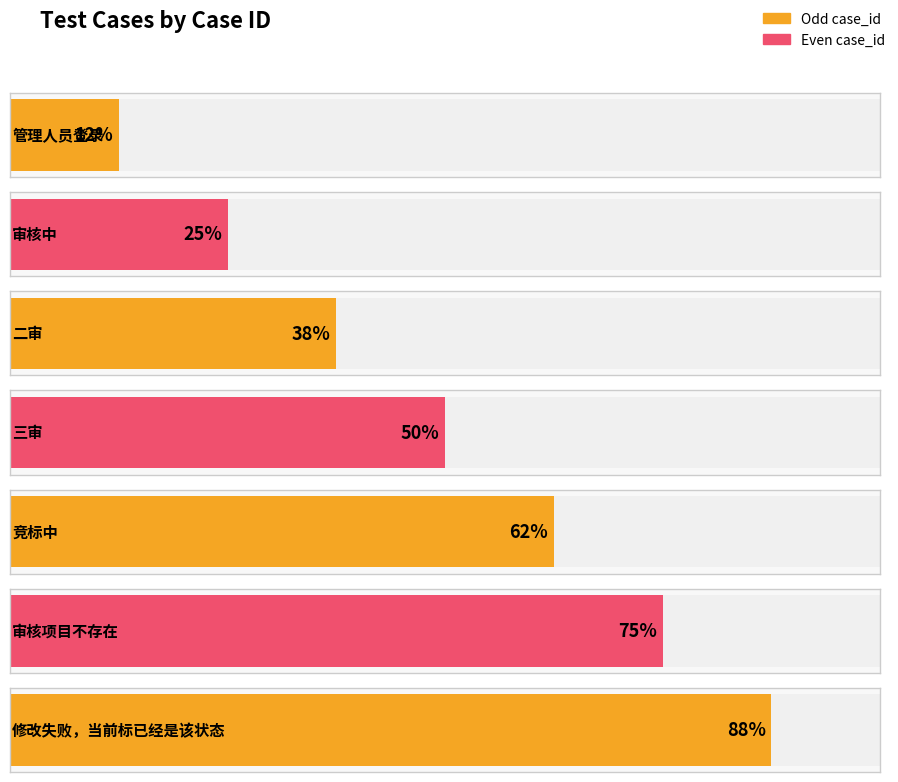

Count the number of categories in the chart.

7